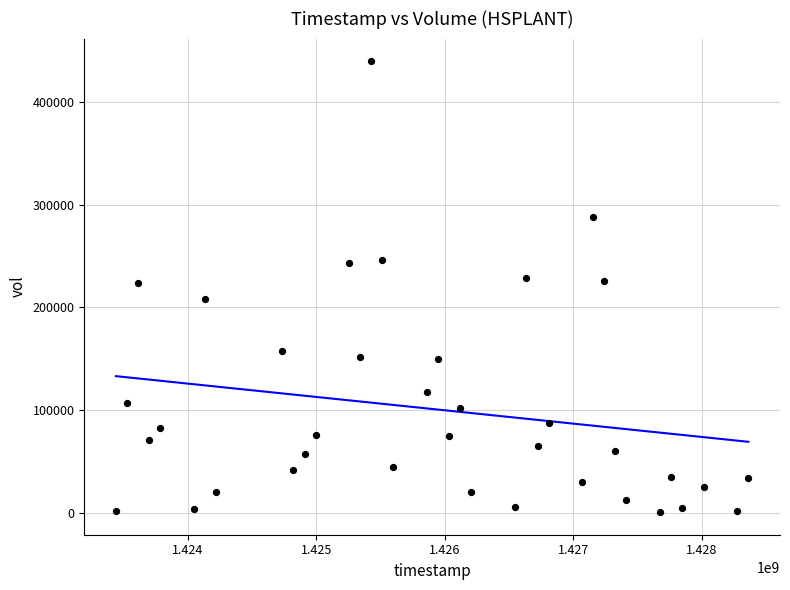

What is the range of Y values (max minus min)?

439000